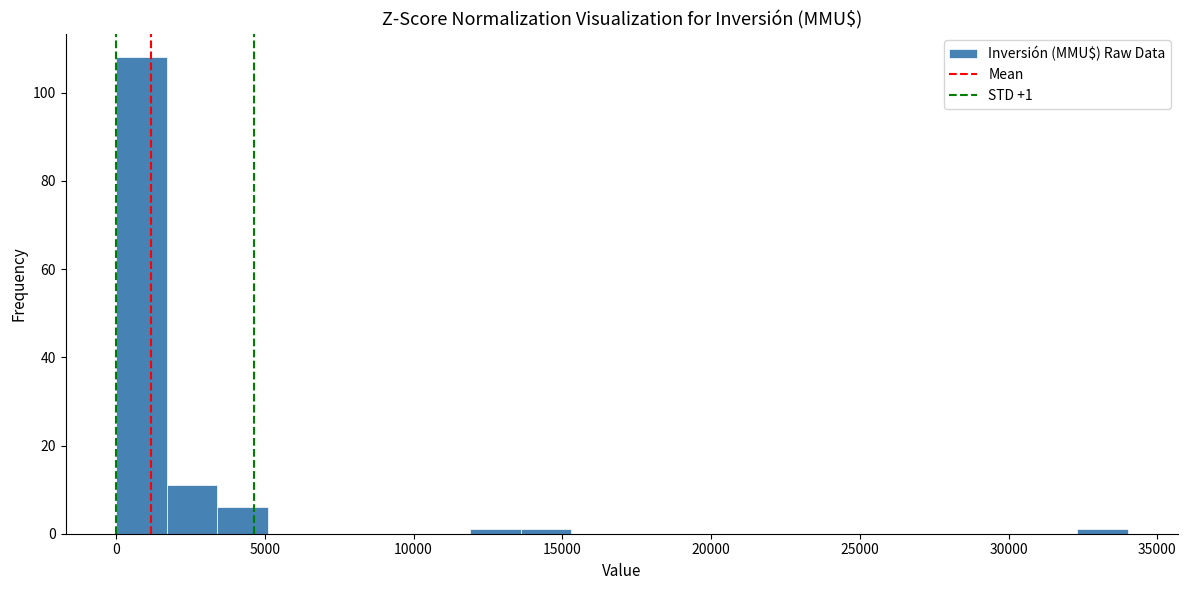

Around what value on the x-axis is the tallest bar? Give the approximate position of its centre, as read against the axis.

1000